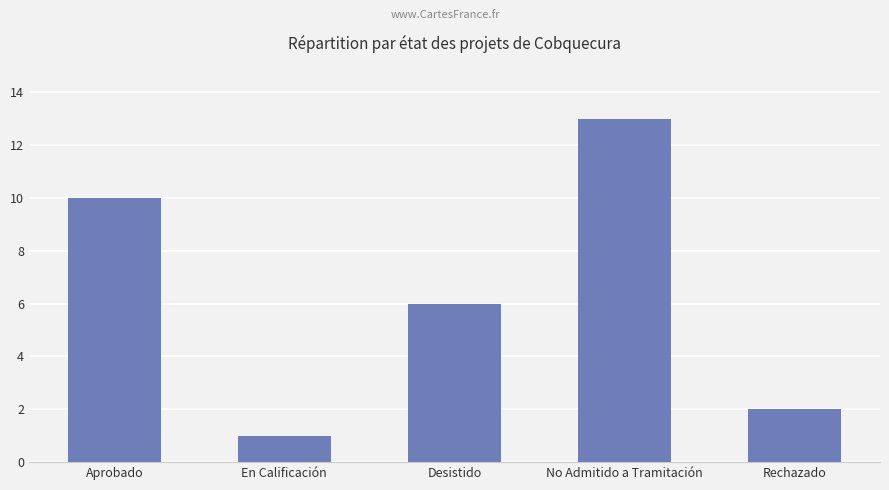

True or false: the data shows 6 at Desistido.

True